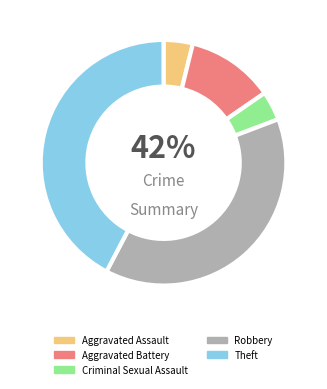

To the nearest percent, what portion does Aggravated Battery represent?

12%